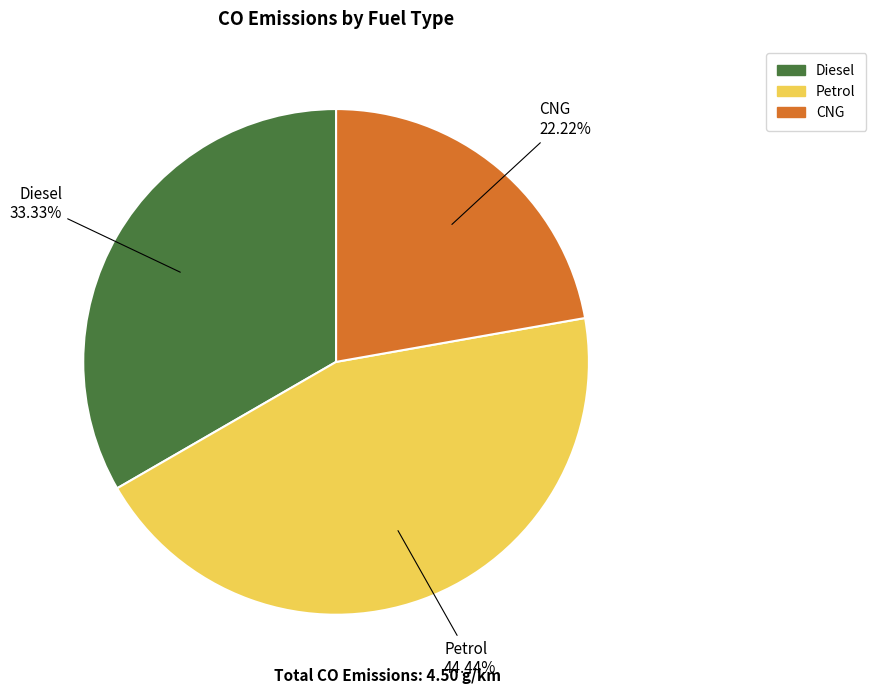

Approximately how many times larger is the value at Petrol compared to CNG?

2.0